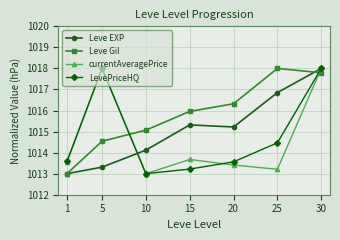

Reading right to left, what are all the values shown in this chart?

Leve EXP: 30=1018.0	25=1016.9	20=1015.2	15=1015.3	10=1014.1	5=1013.3	1=1013.0
Leve Gil: 30=1017.8	25=1018.0	20=1016.3	15=1016.0	10=1015.1	5=1014.5	1=1013.0
currentAveragePrice: 30=1018.0	25=1013.2	20=1013.4	15=1013.7	10=1013.0	5=1018.0	1=1013.5
LevePriceHQ: 30=1018.0	25=1014.5	20=1013.6	15=1013.2	10=1013.0	5=1018.0	1=1013.6